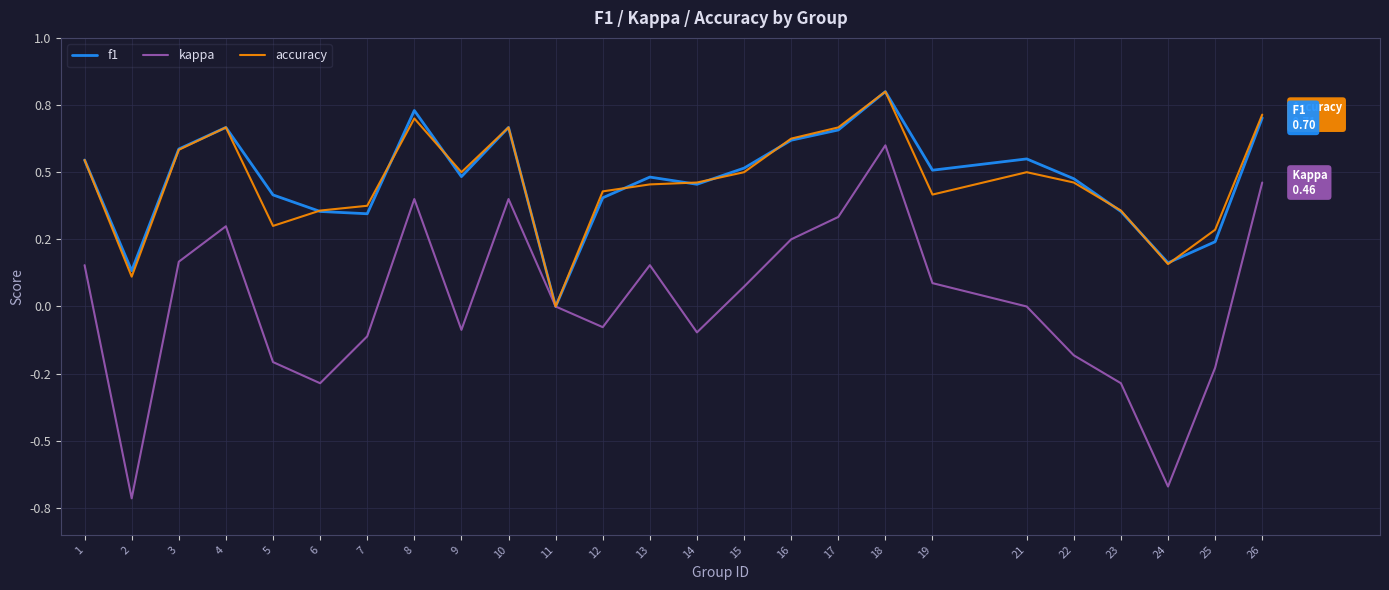

The value of kappa at 18 is 0.6. True or false?

True